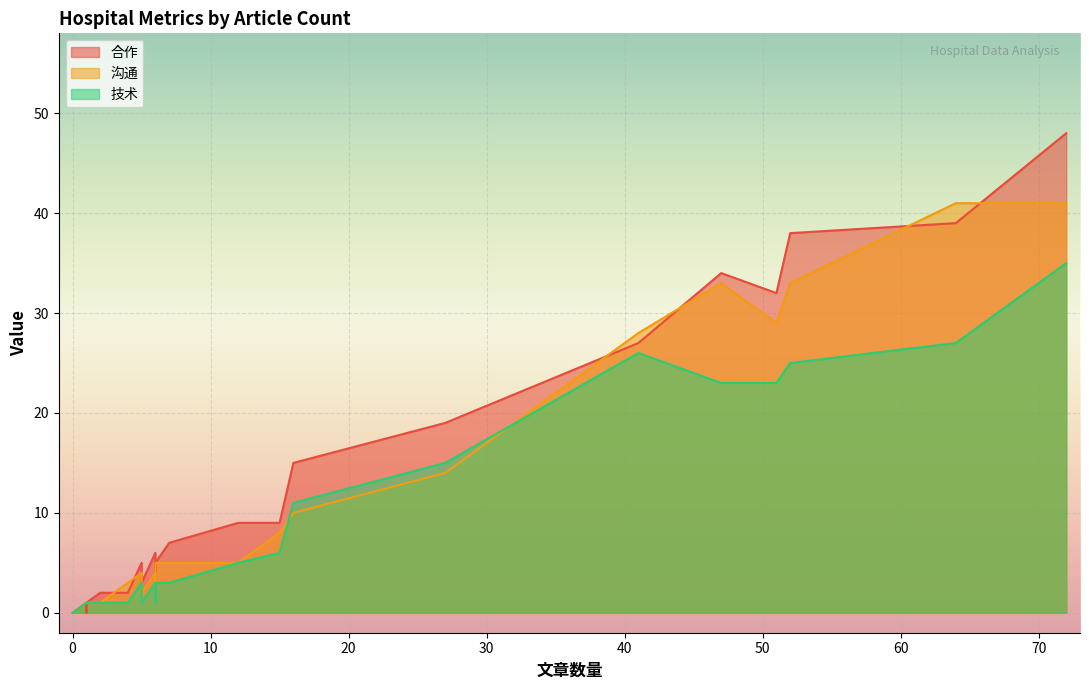

Which series has the largest total across all categories?

合作